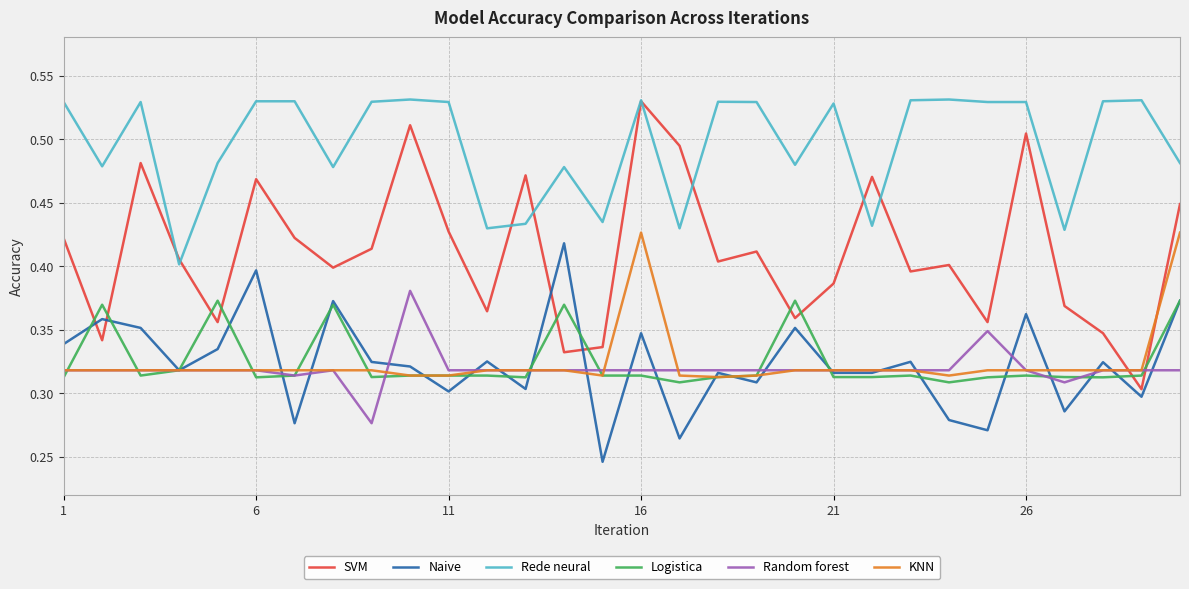

Which series has the largest total across all categories?

Rede neural